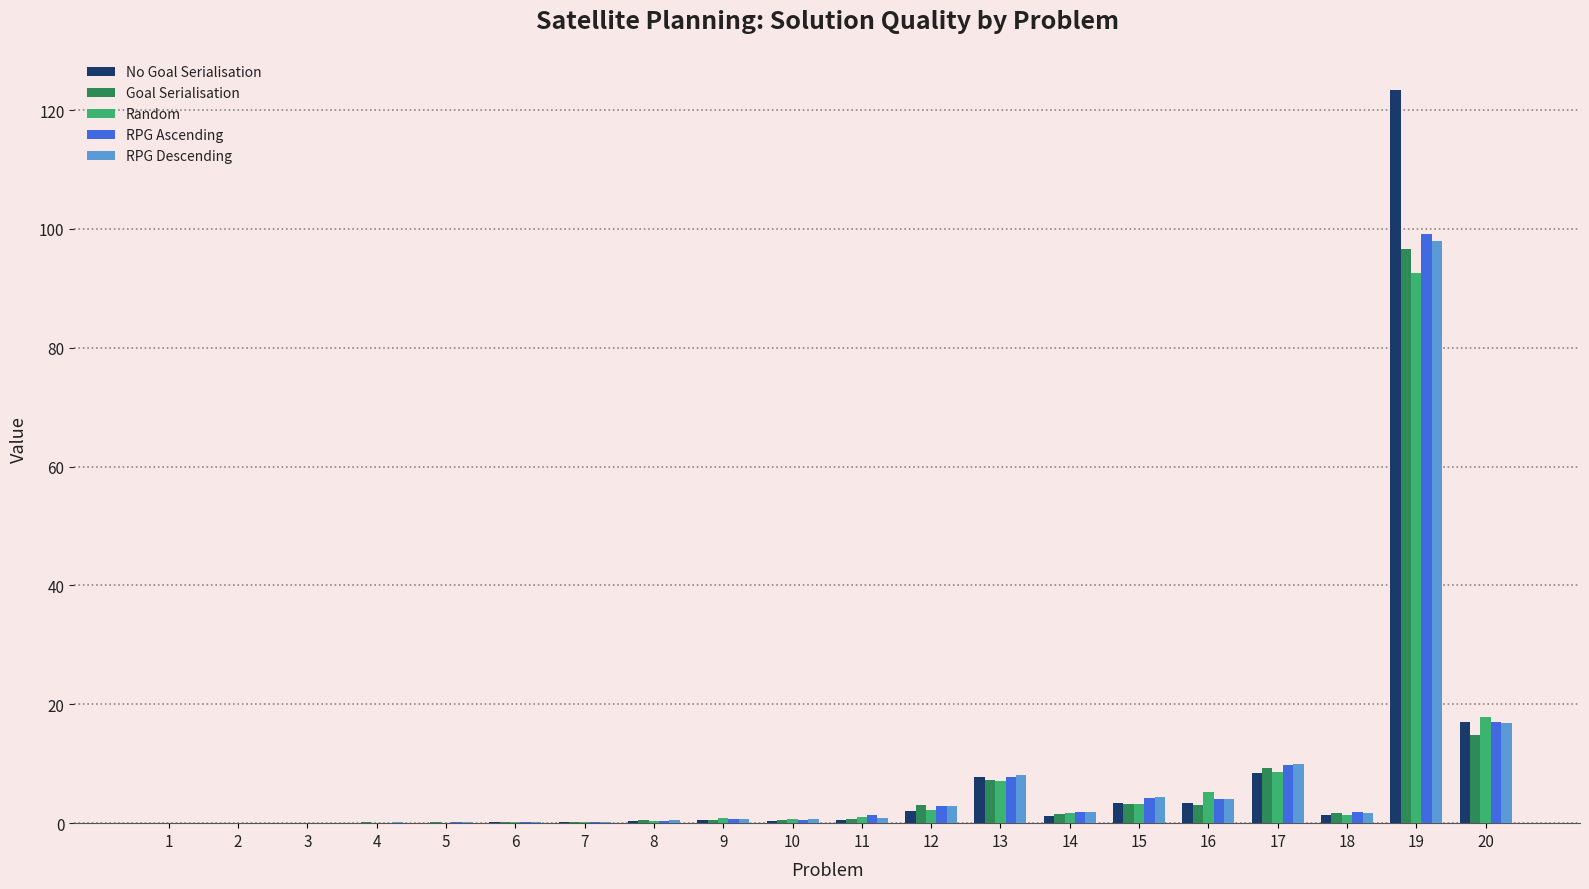

The No Goal Serialisation series shows 0.6 at 9. True or false?

True